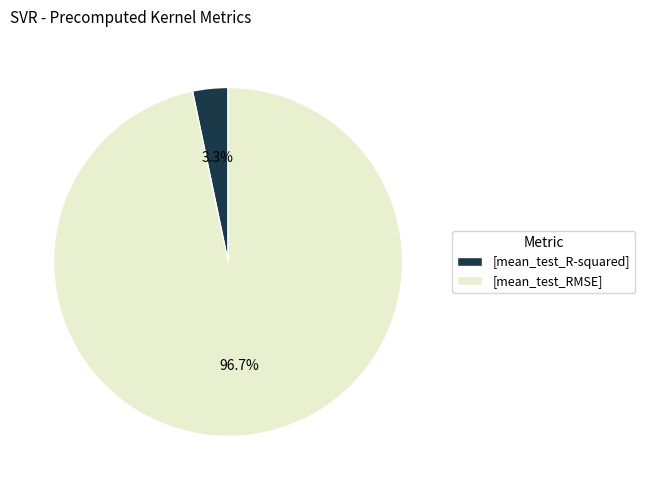

To the nearest percent, what is the difference between the largest and smallest slice percentages?

93%